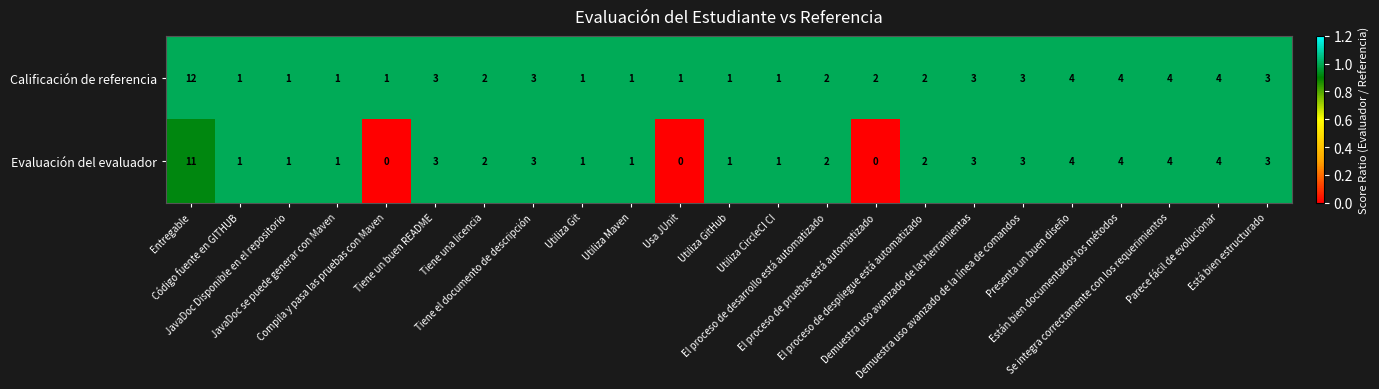

Rank the series by their maximum value, from highest to lowest.

Calificación de referencia, Evaluación del evaluador